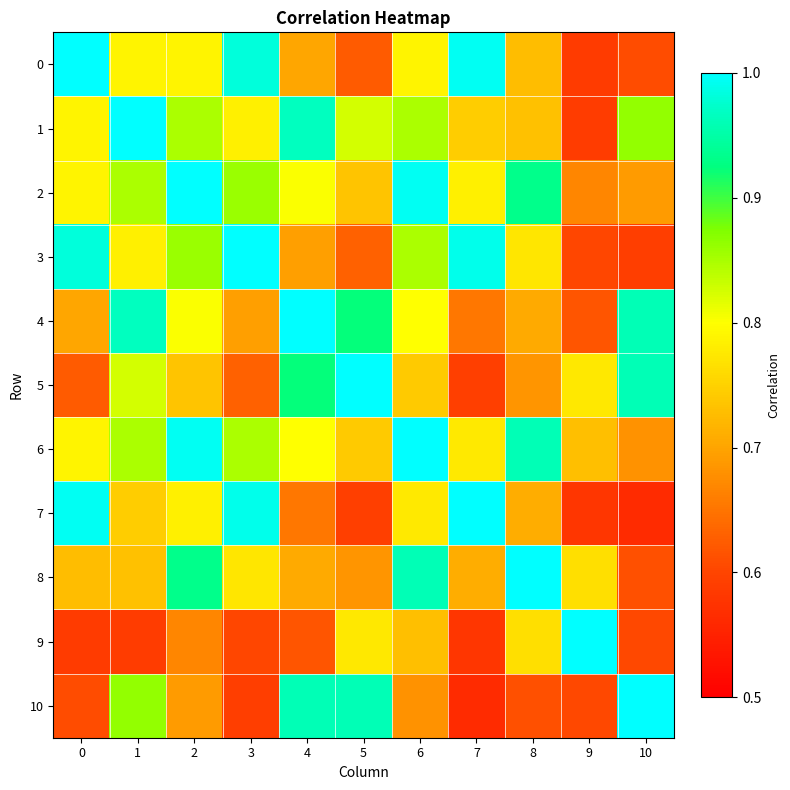

List the series in order of their peak value, highest first.

0, 1, 2, 3, 4, 5, 6, 9, 10, 8, 7